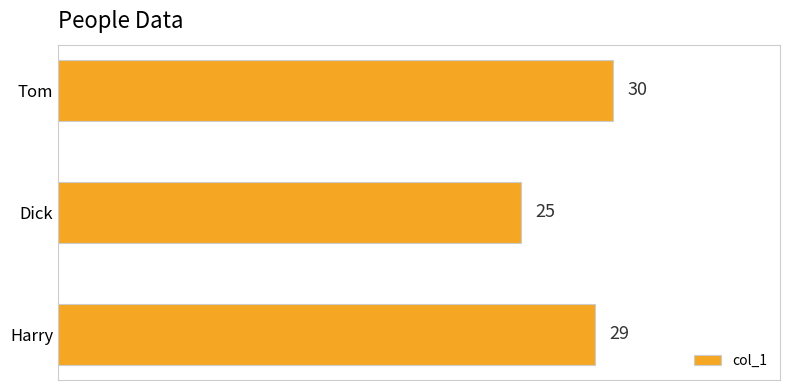

List the labels in order of value, largest first.

Tom, Harry, Dick